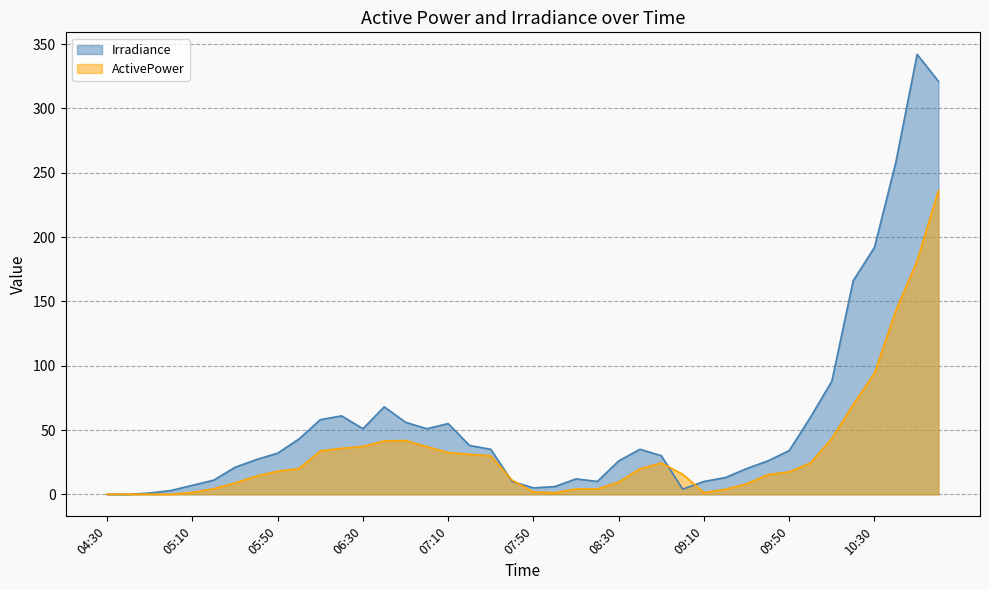

What position from the right is 05:50?

32